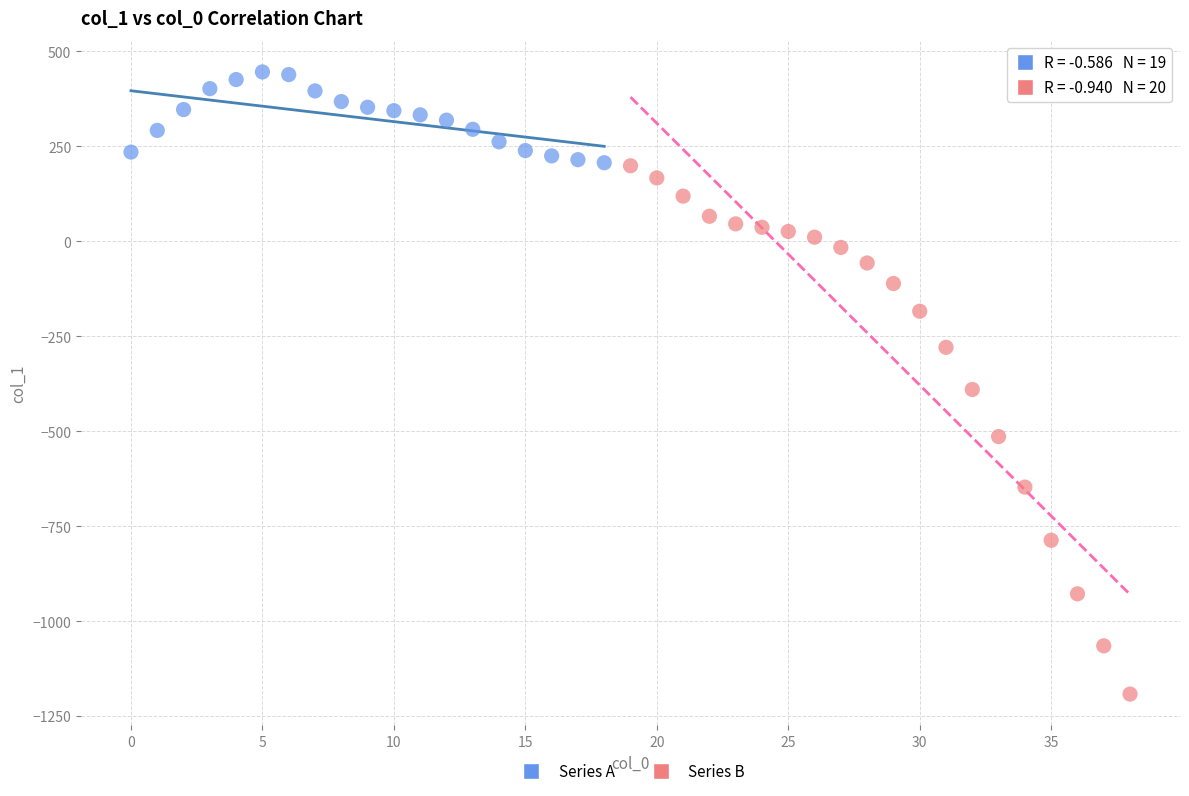

What are all the series names shown in the legend?

Series A, Series B